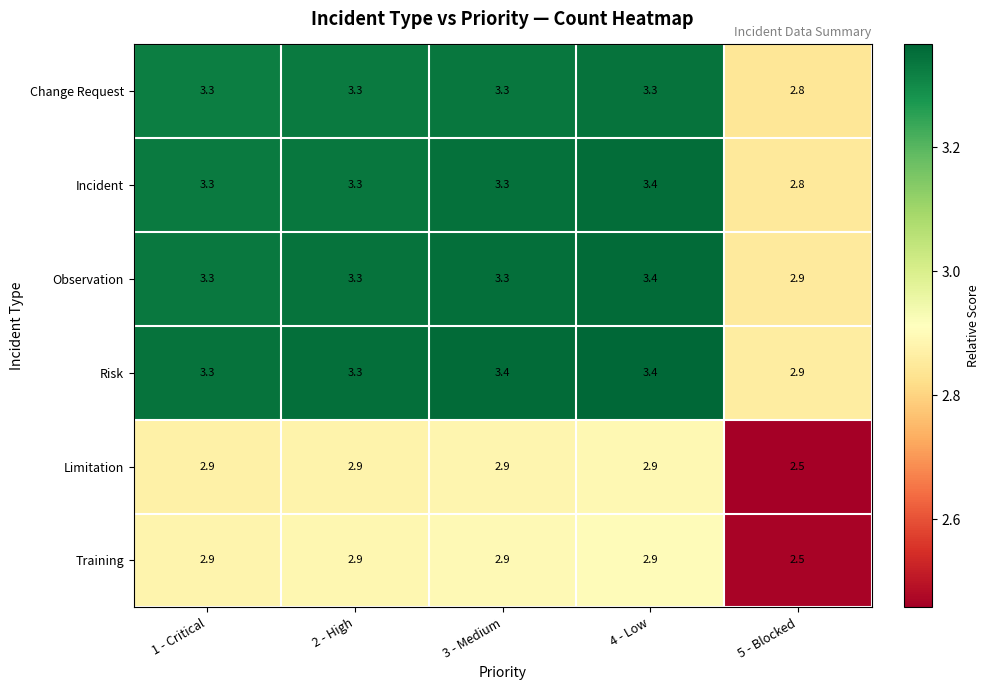

What is the highest value of the Risk series?

3.4